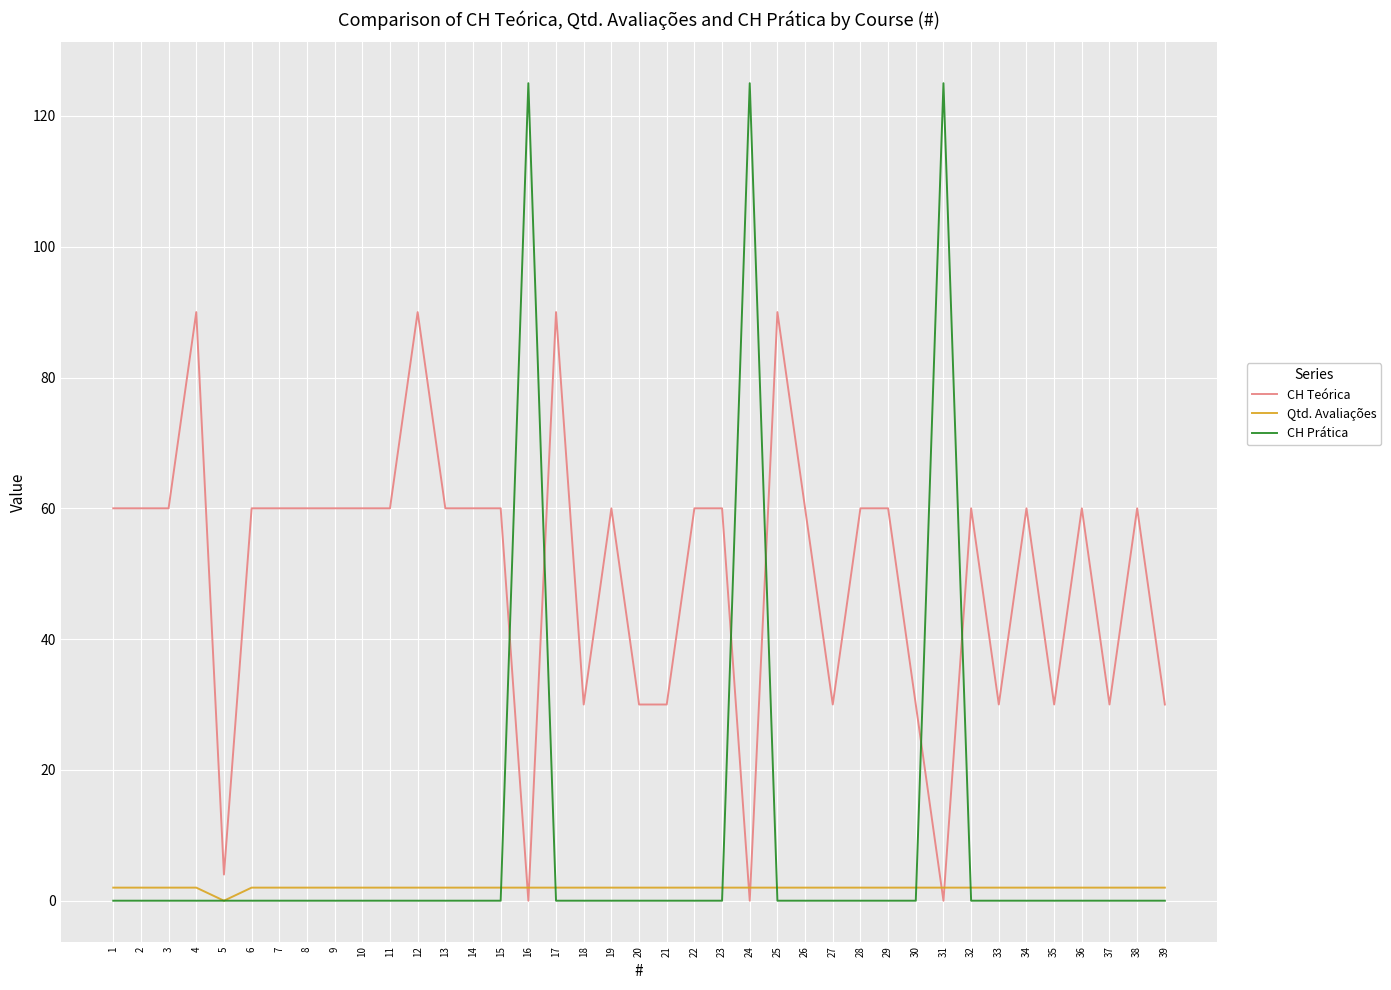

Is the value of CH Prática at 36 greater than the value of CH Teórica at 9?

No